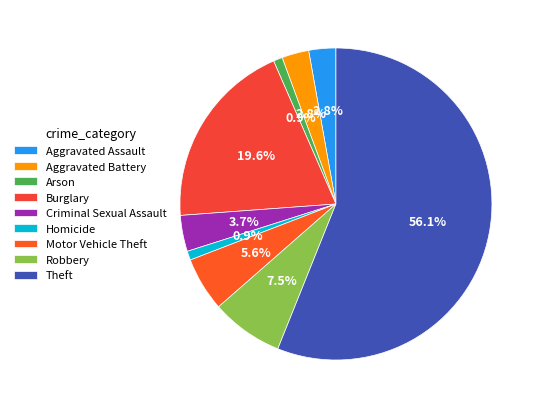

To the nearest percent, what is the combined percentage of Aggravated Assault and Criminal Sexual Assault?

7%